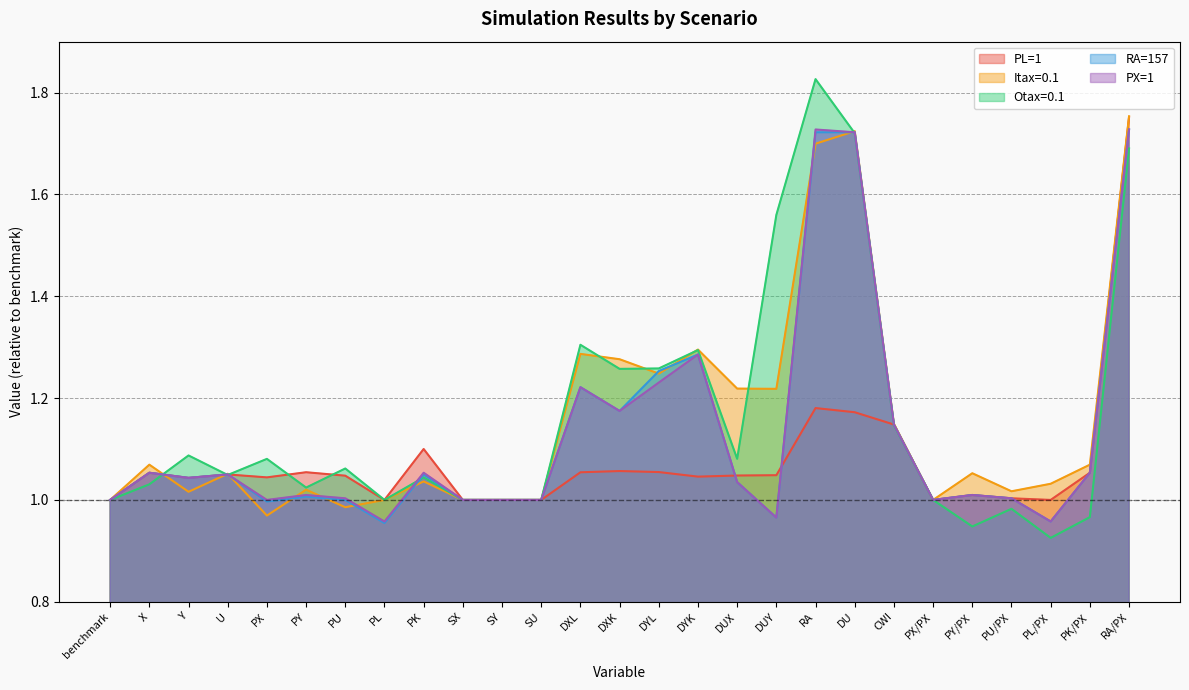

At CWI, list the series in order from largest to smallest.

Itax=0.1, PX=1, RA=157, PL=1, Otax=0.1